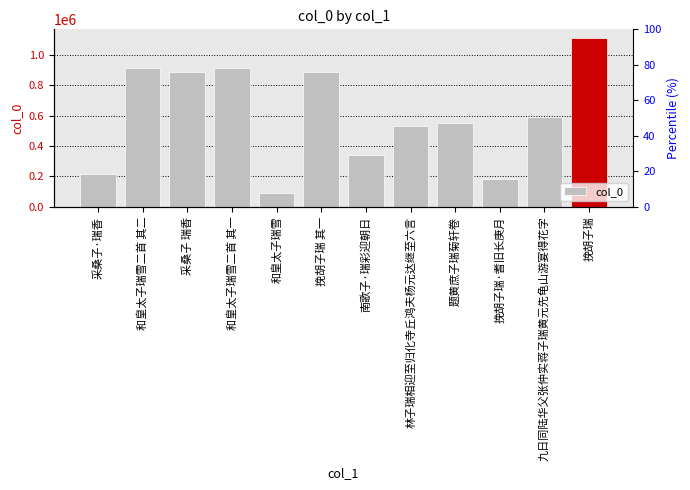

True or false: the data shows 101840 at 采桑子·瑞香.

False